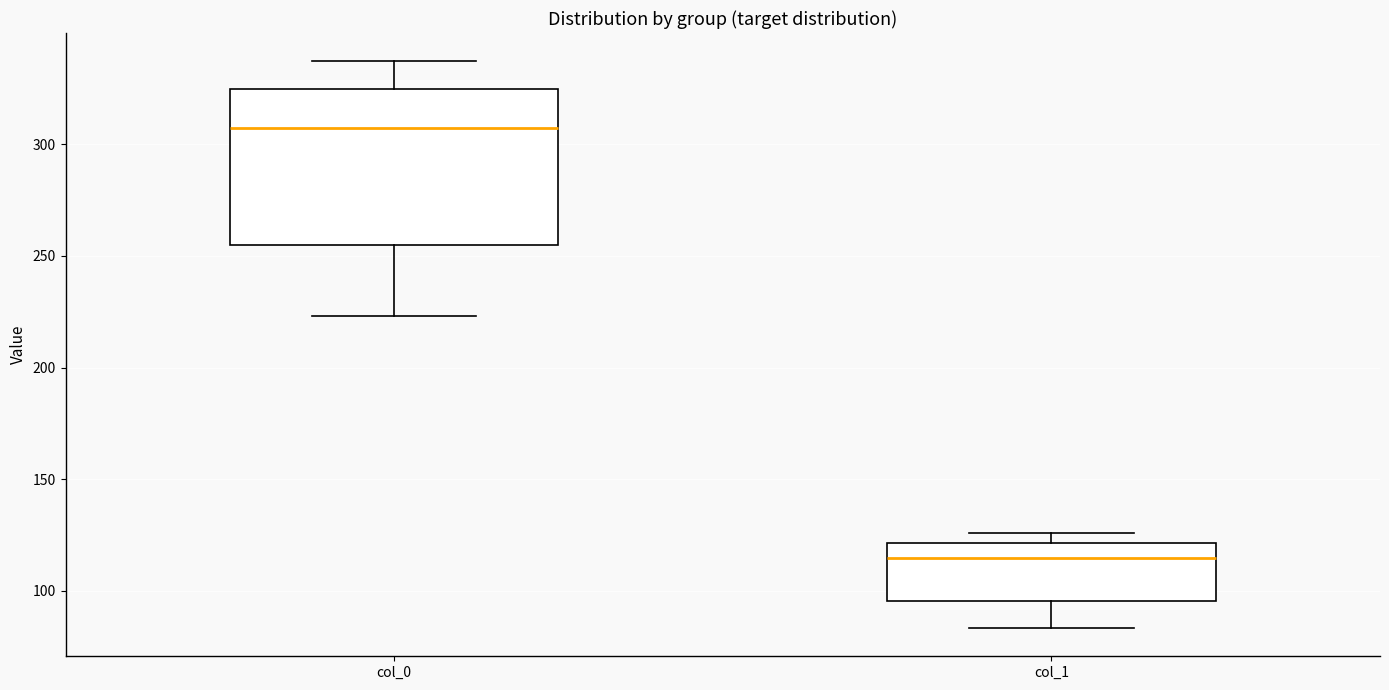

Where is the lower edge of the box for col_0 on the y-axis? The values are not printed on the chart, so give them approximately, as read against the axis.

255